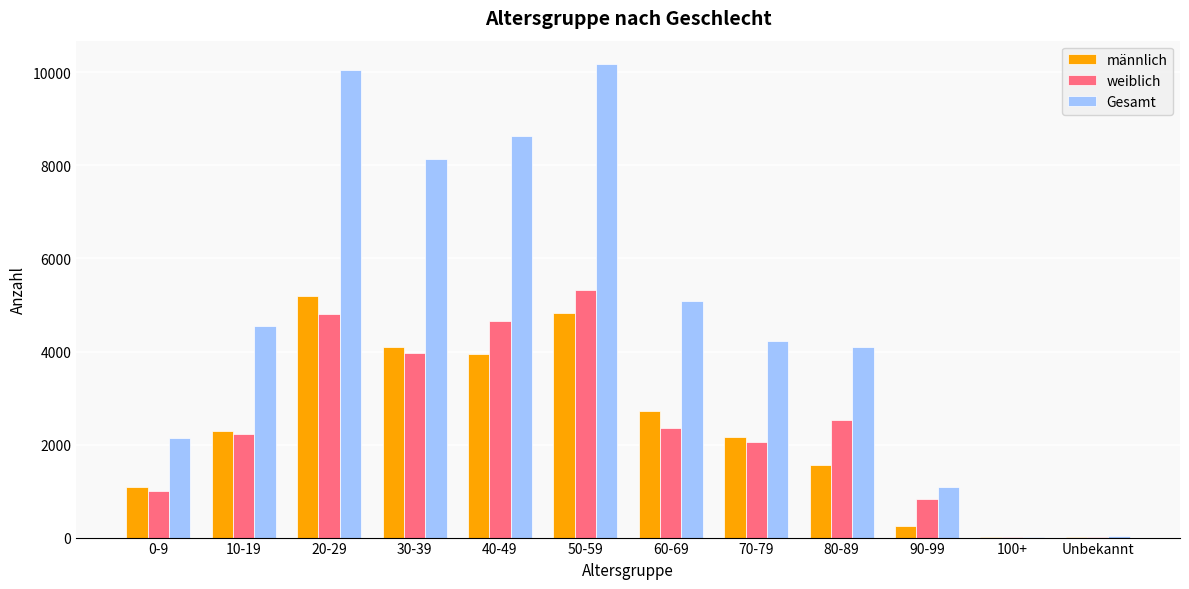

Which series has the widest spread of values?

Gesamt